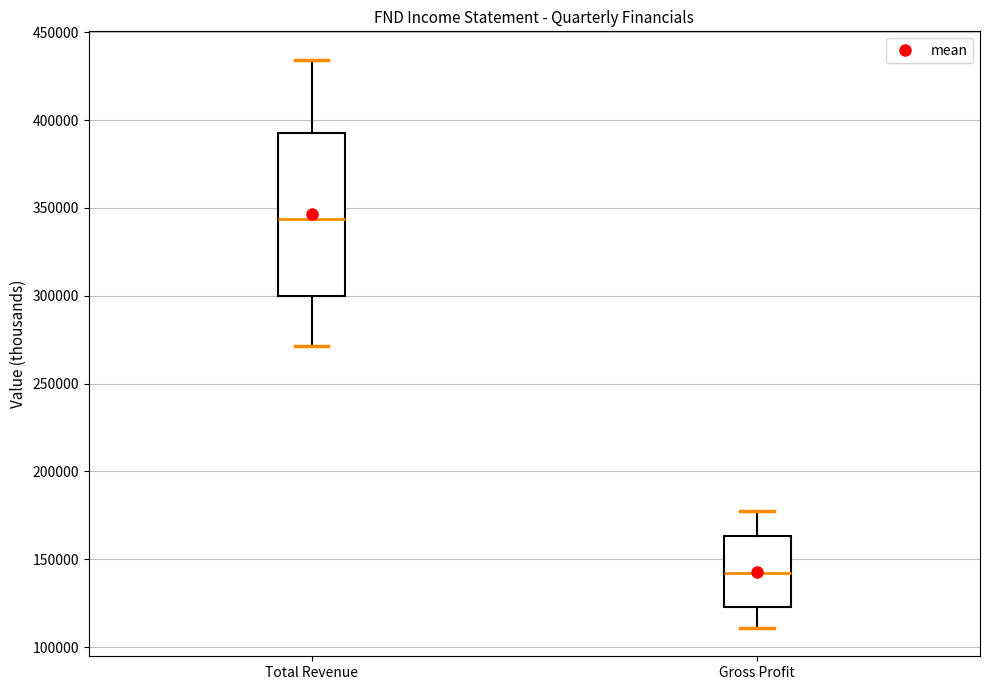

Where is the upper edge of the box for Total Revenue on the y-axis? The values are not printed on the chart, so give them approximately, as read against the axis.

395000